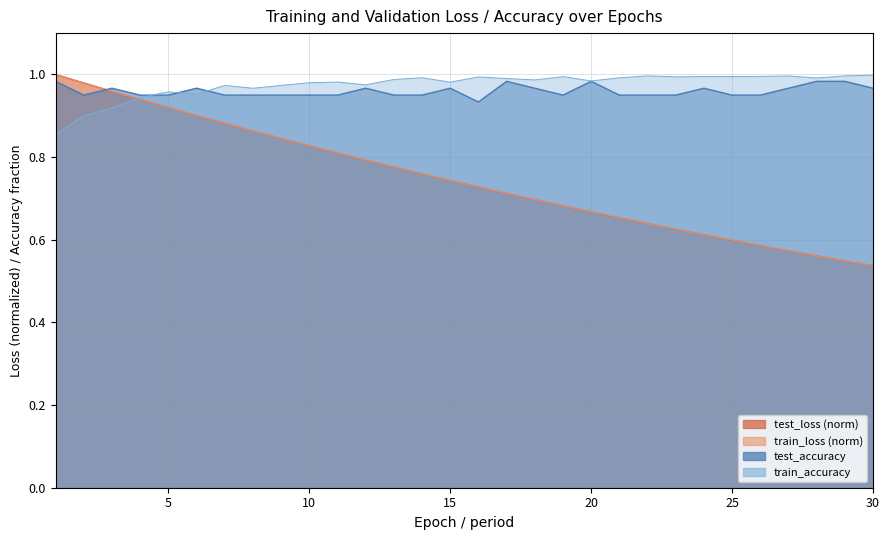

What is the value of the test_accuracy point at the 22nd from the left?

0.9